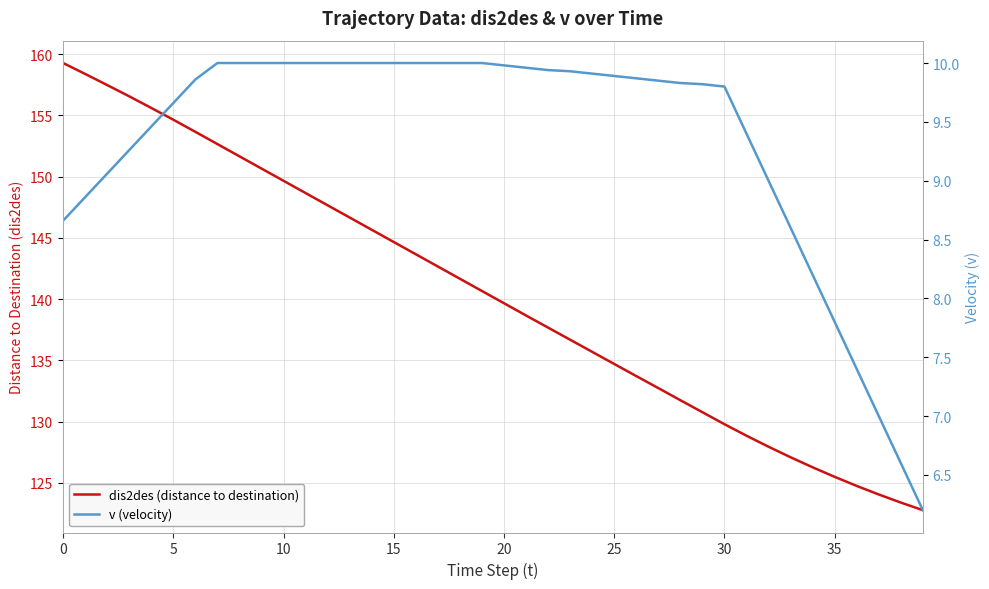

What is the maximum value shown in the chart?

159.3